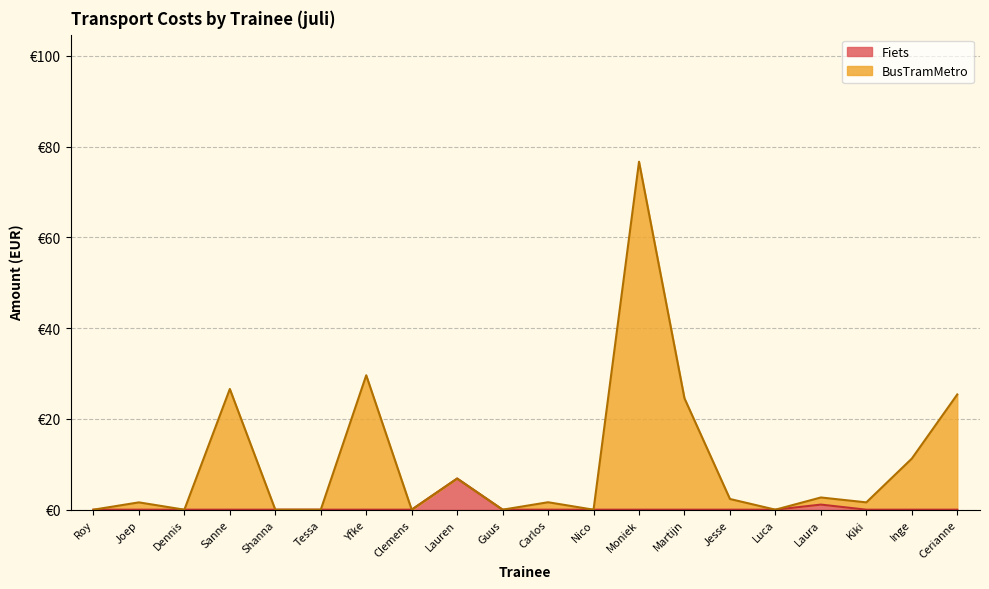

Which series changed the most between Dennis and Guus?

BusTramMetro